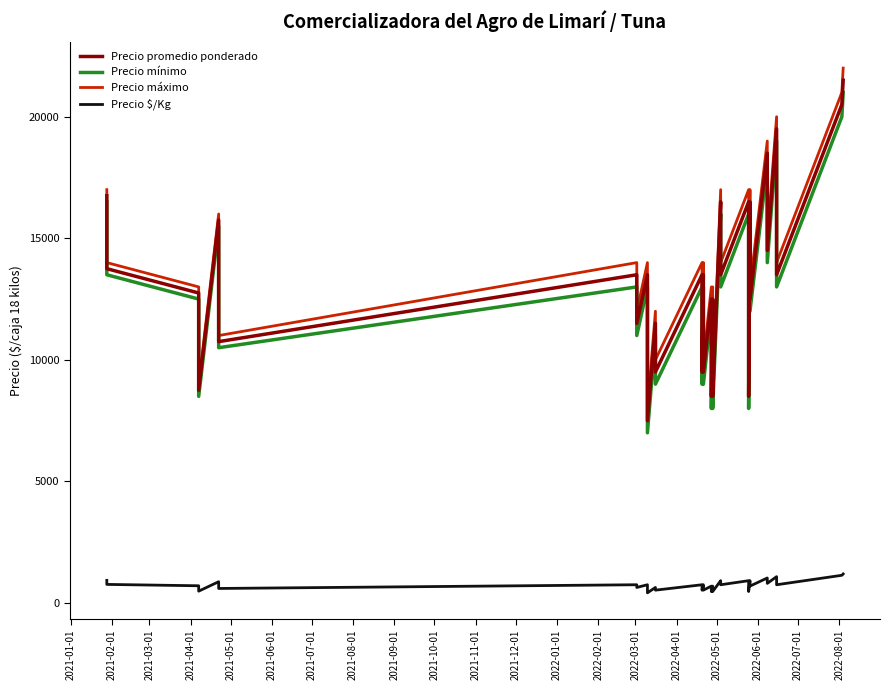

True or false: Precio promedio ponderado has more than 1 interior local peaks.

True